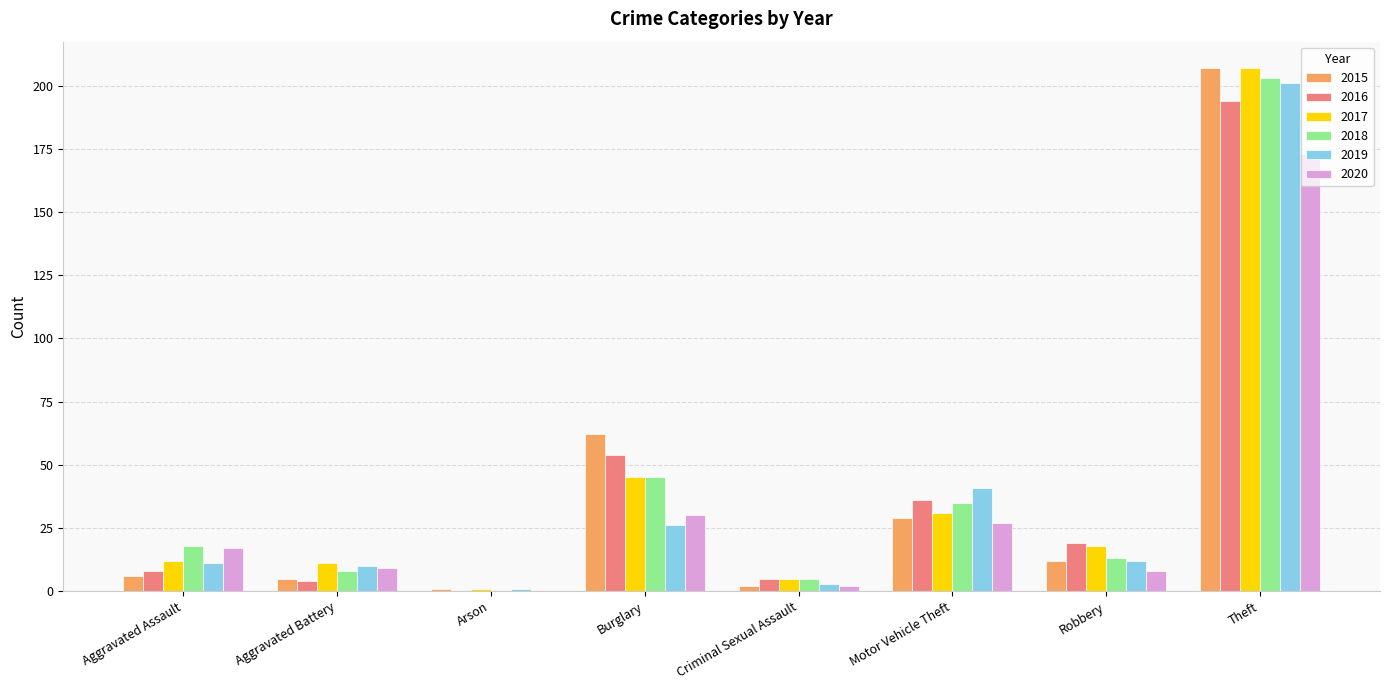

Where is 2017 nearest to the value 104?

Burglary